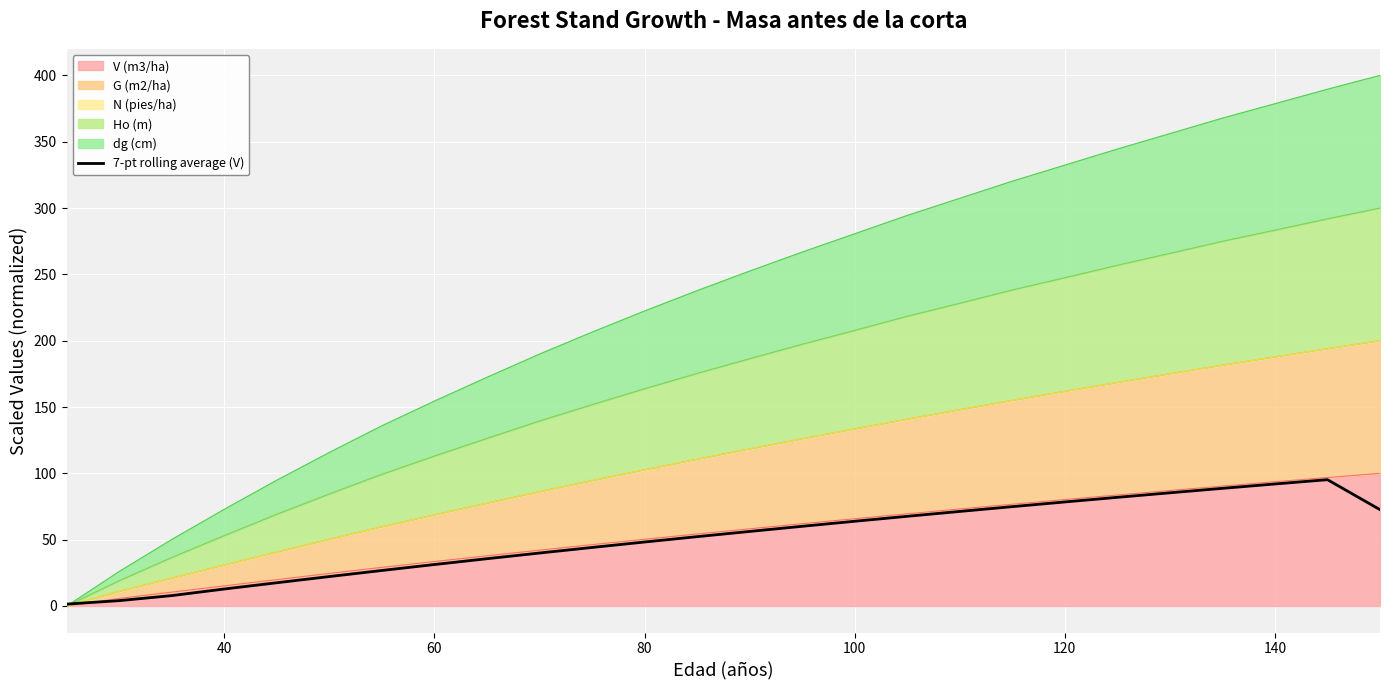

What is the greatest value displayed?

95.2